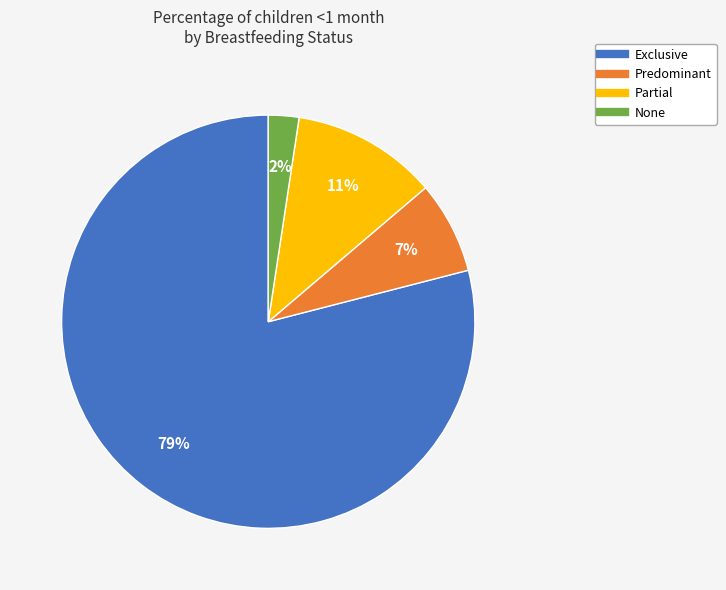

To the nearest percent, what percentage of the pie is Partial?

11%